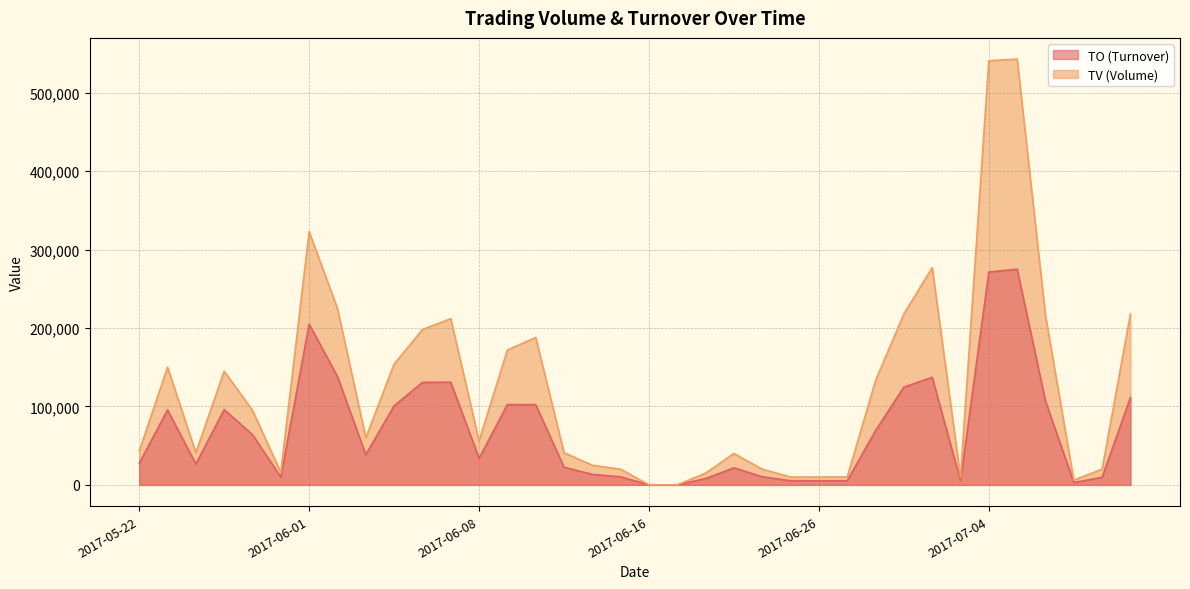

What is the difference between the second highest and minimum values in the TV series?

541000